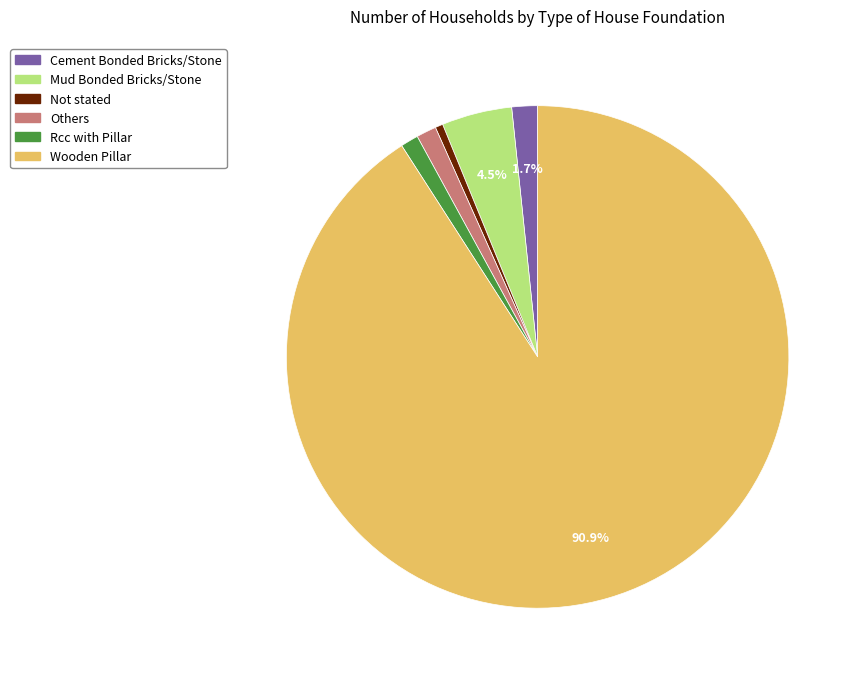

Which category has the biggest portion of the pie?

Wooden Pillar